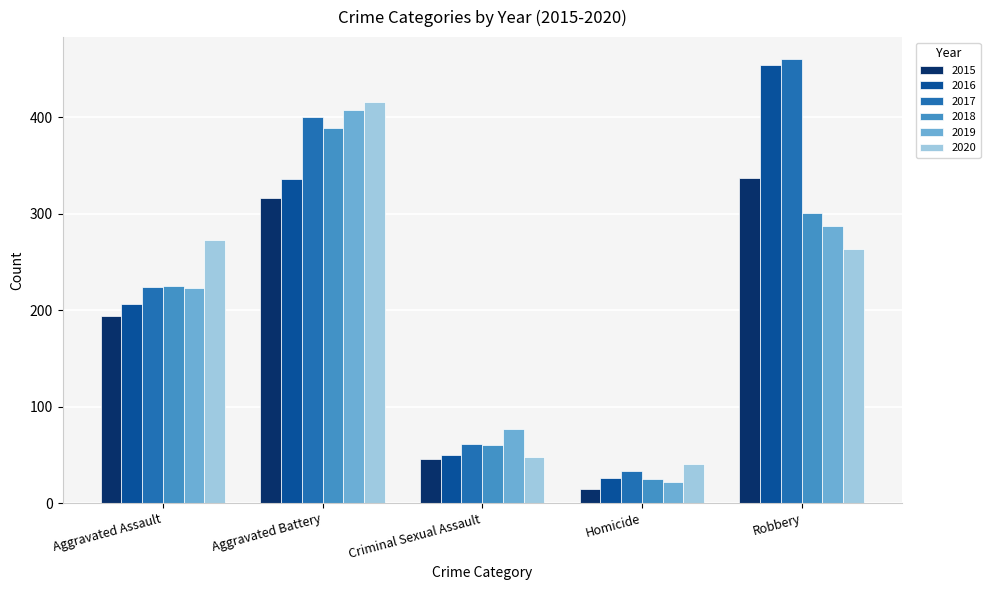

Which series has the largest range (max minus min)?

2016